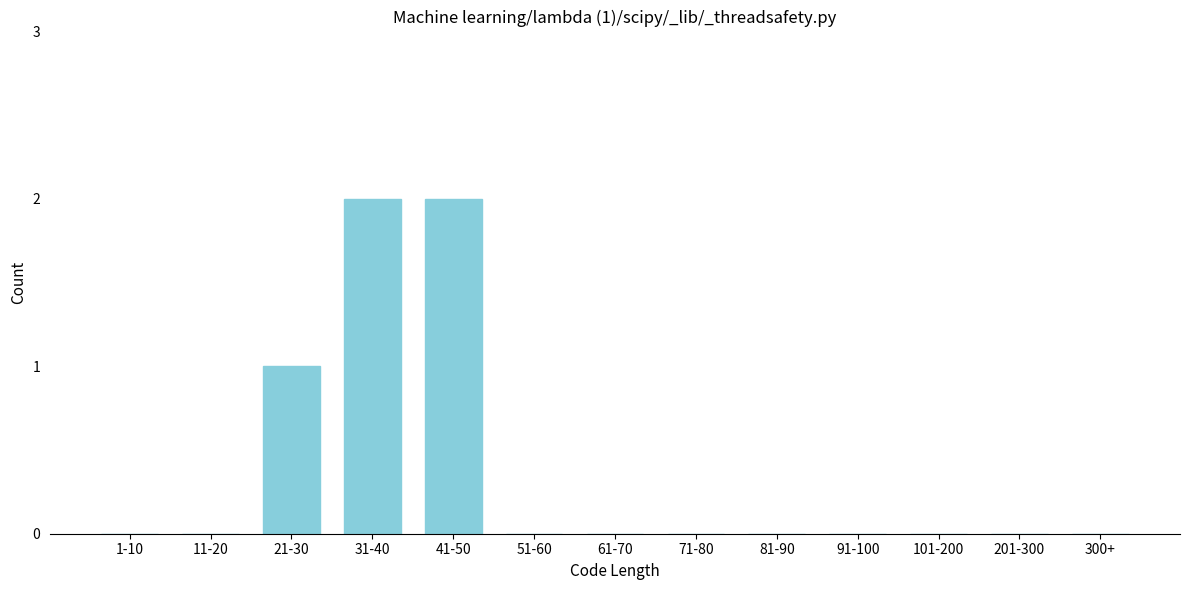

Reading right to left, list all the values displayed in this chart.

300+=0	201-300=0	101-200=0	91-100=0	81-90=0	71-80=0	61-70=0	51-60=0	41-50=2	31-40=2	21-30=1	11-20=0	1-10=0